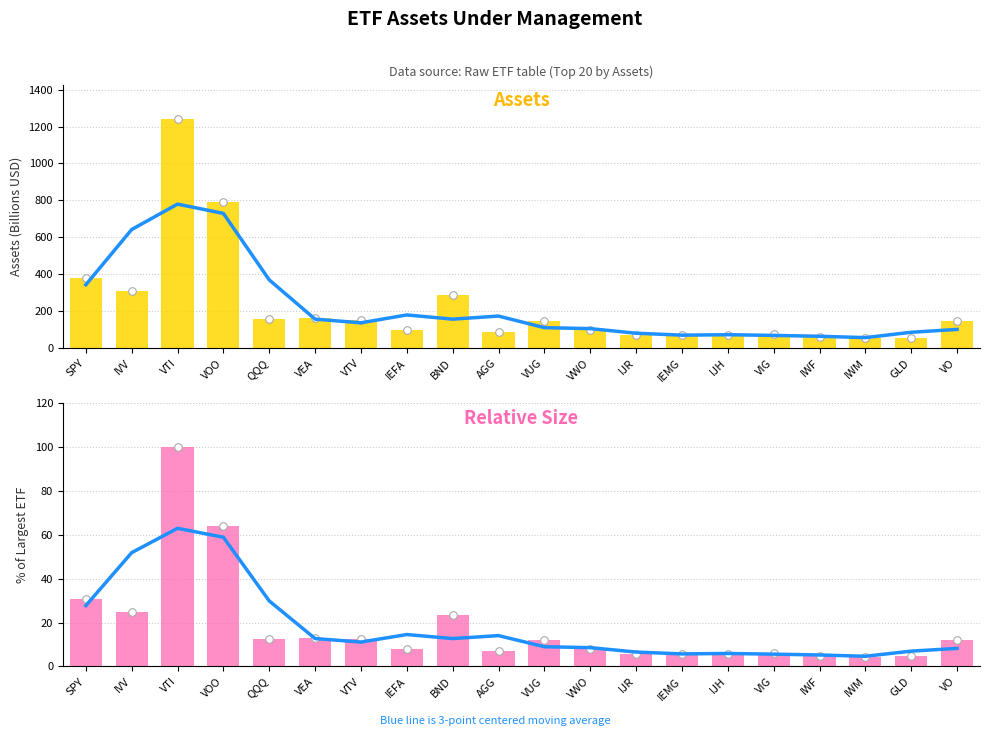

What is the ratio of the value at VOO to the value at VUG?

6.5